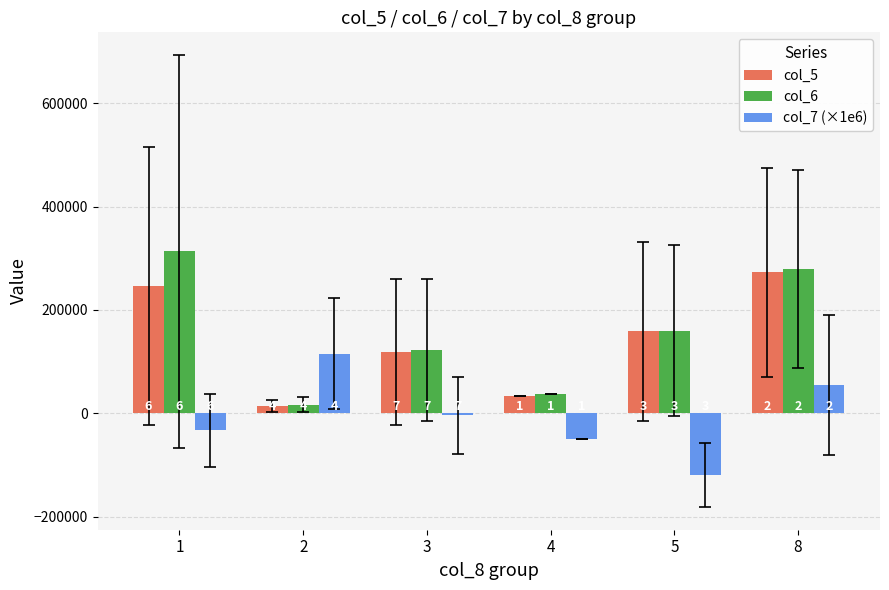

How many bars are there in each group?

3